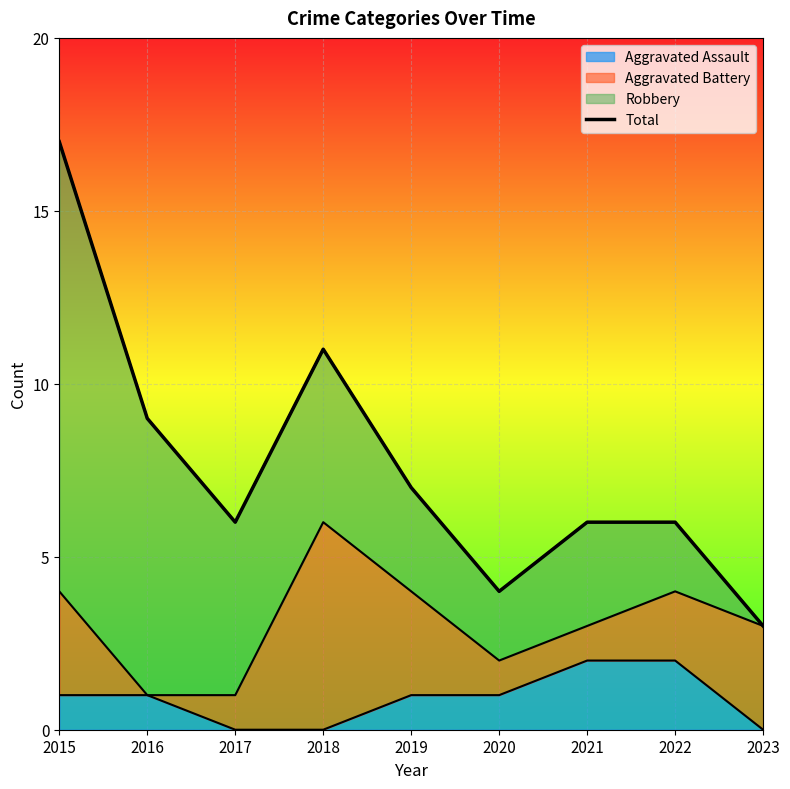

What is the difference between the values at 2019 and 2016?

2